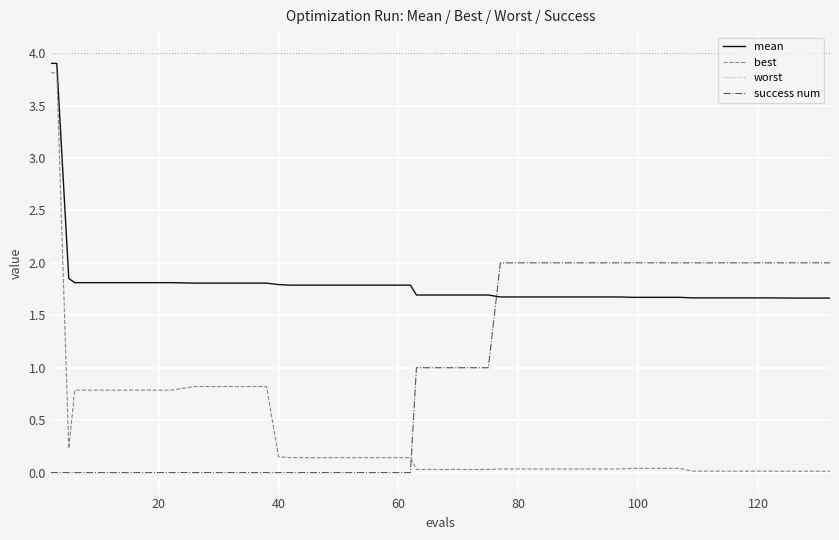

Which series has the largest total across all categories?

worst